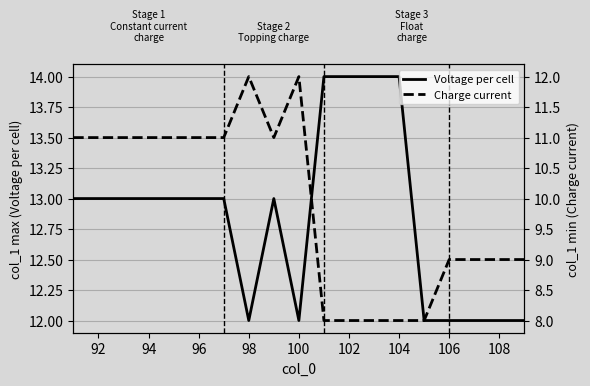

What is the minimum value for Voltage per cell?

12